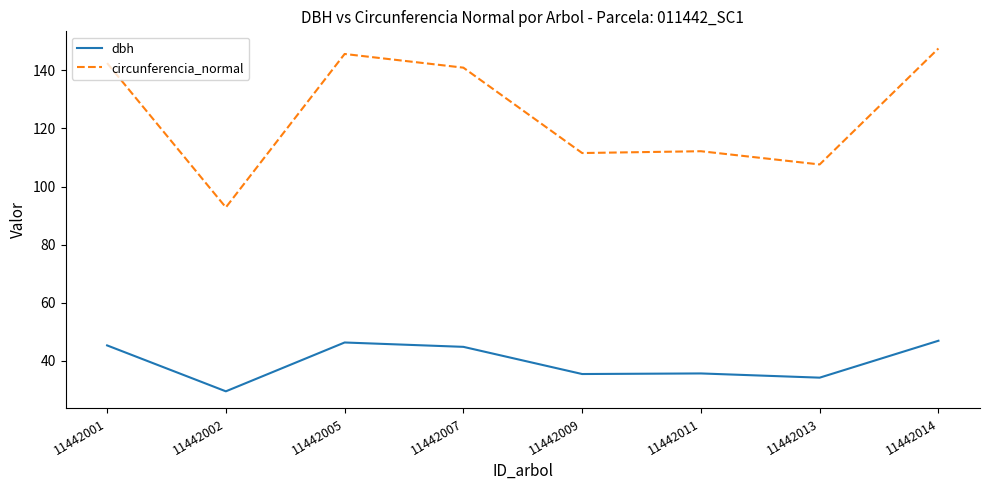

Where is circunferencia_normal nearest to the value 120?

11442011